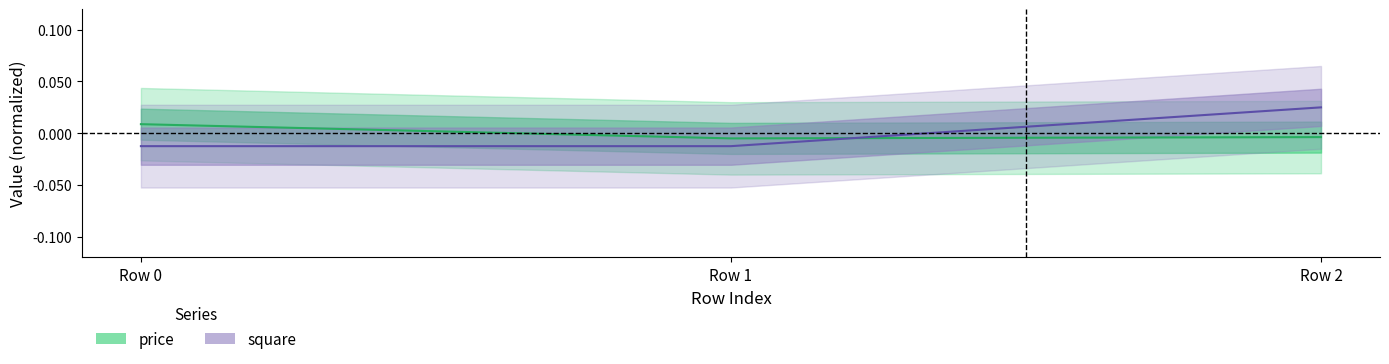

At which label is price closest to 0?

Row 2